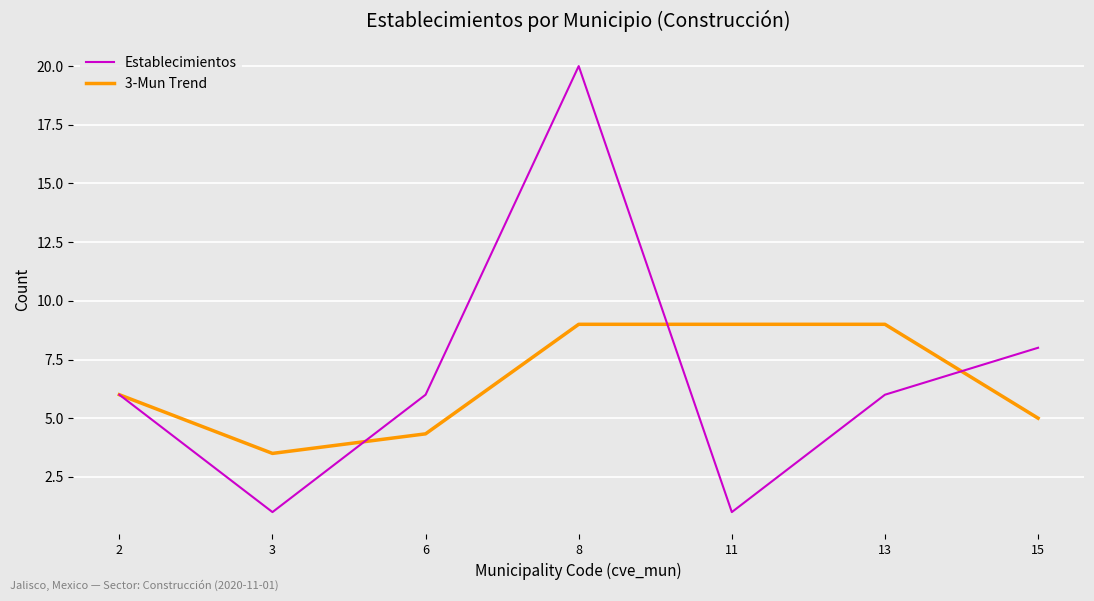

What is the greatest value displayed?

20.0